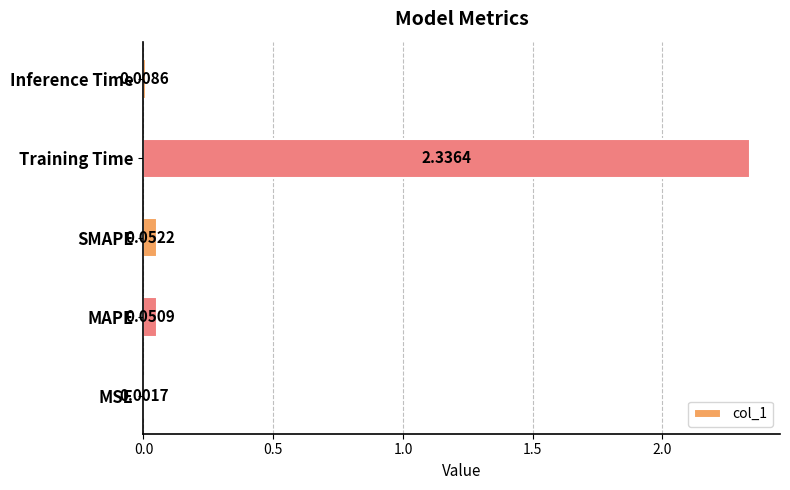

Which category has the highest value across all series?

Training Time